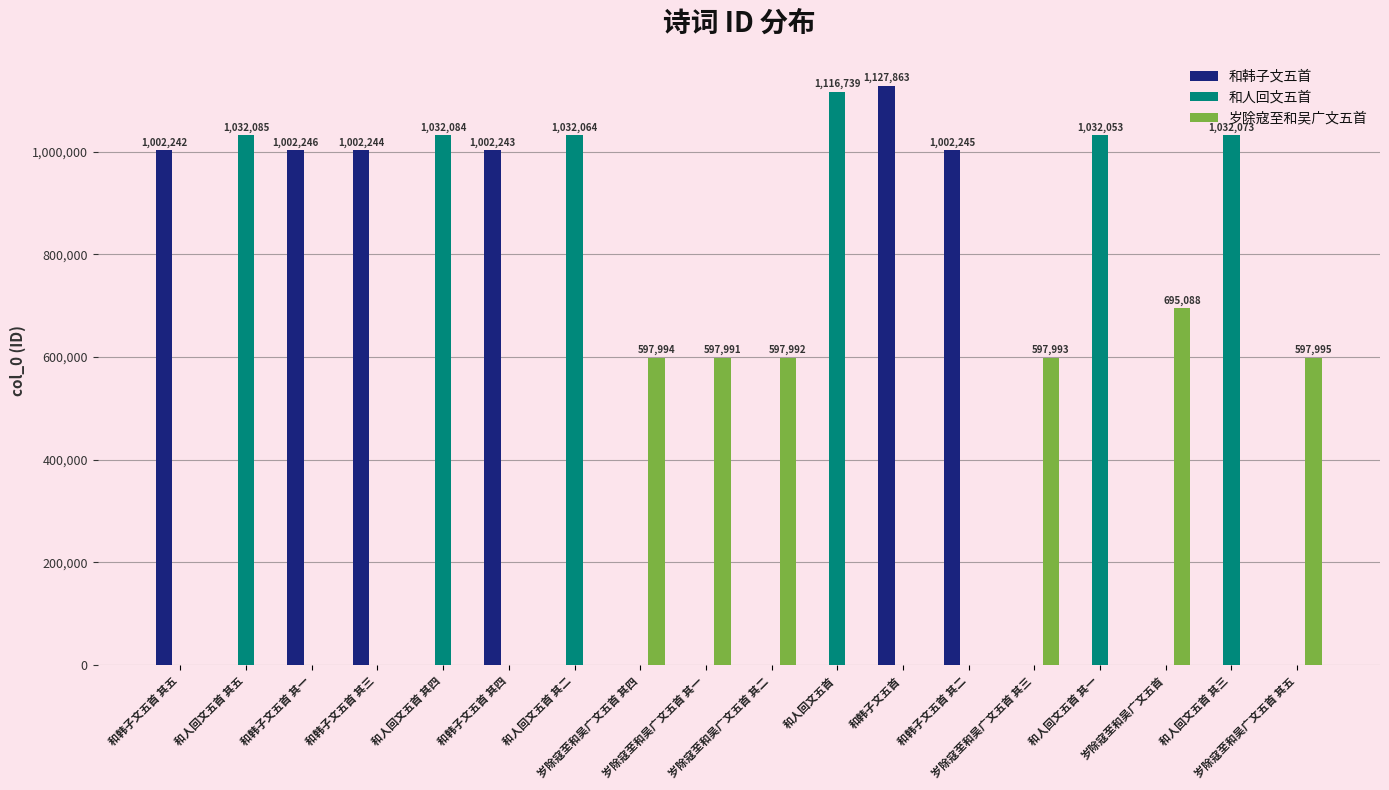

Is the value of 岁除寇至和吴广文五首 at 和韩子文五首 其四 greater than the value of 和韩子文五首 at 和韩子文五首 其三?

No